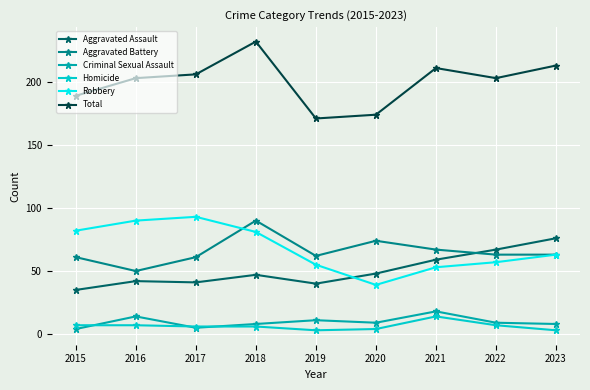

What is the sum of the Robbery values at 2022 and 2018?

138